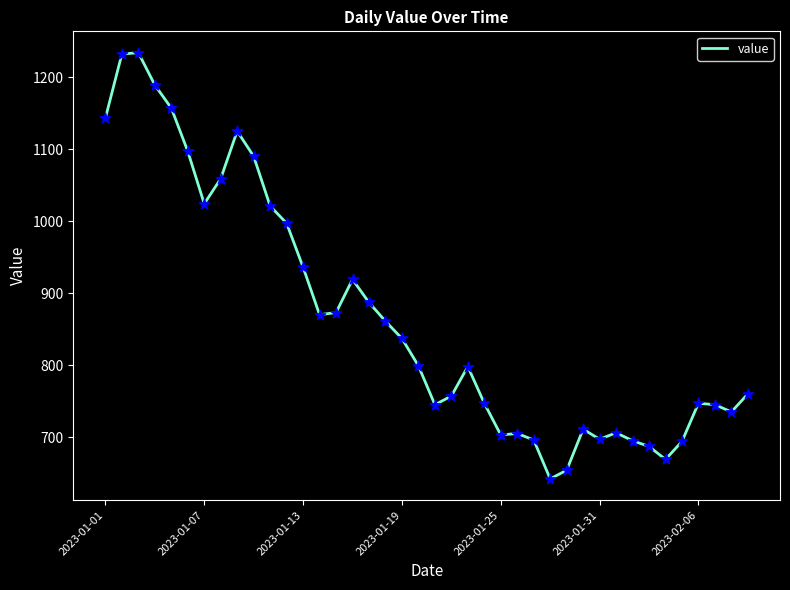

What is the difference between the maximum and minimum values?

592